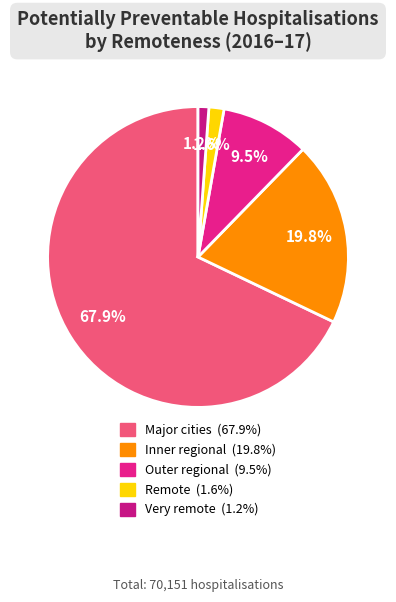

To the nearest percent, what portion does Major cities represent?

68%